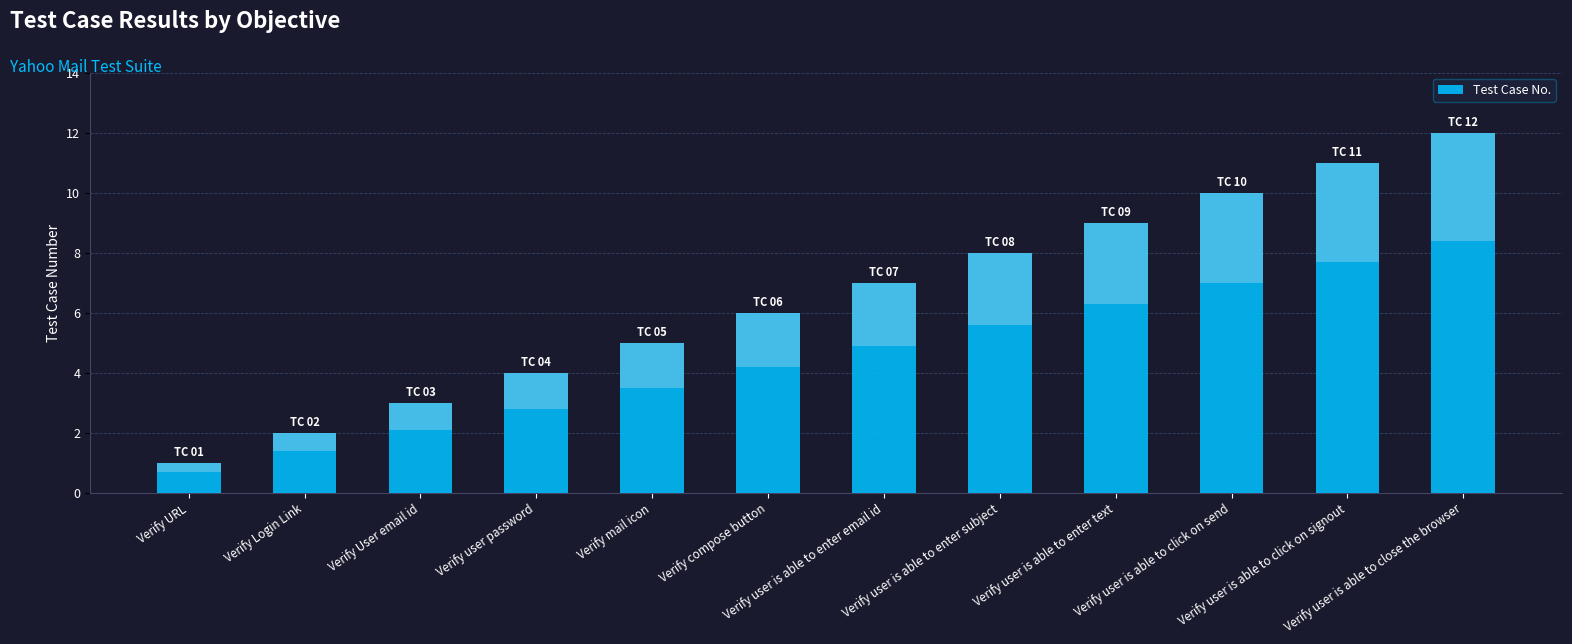

List the labels in order of value, smallest first.

Verify URL, Verify Login Link, Verify User email id, Verify user password, Verify mail icon, Verify compose button, Verify user is able to enter email id, Verify user is able to enter subject, Verify user is able to enter text, Verify user is able to click on send, Verify user is able to click on signout, Verify user is able to close the browser